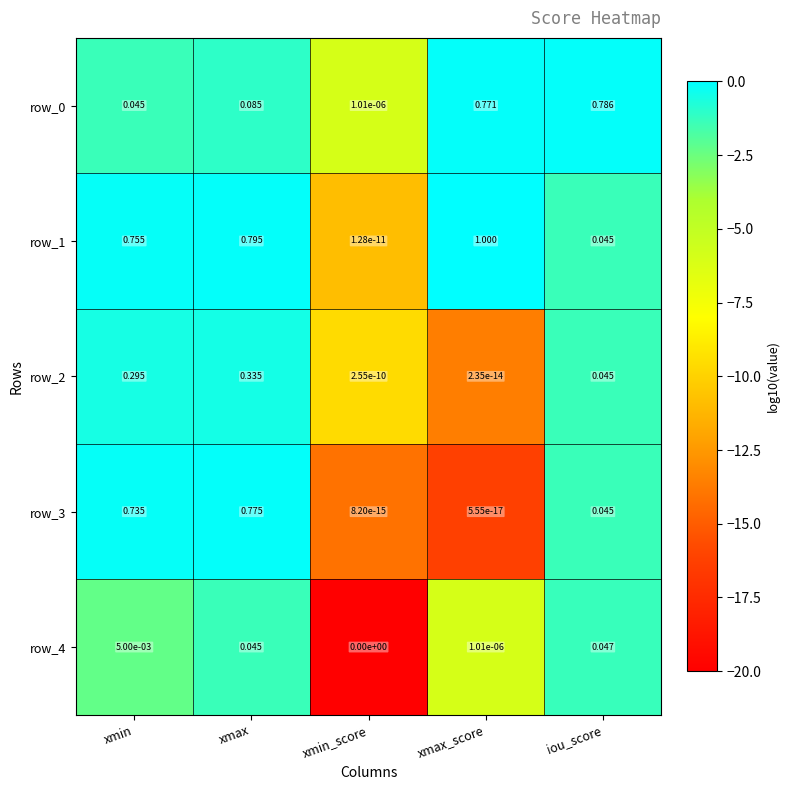

What is the average value of the row_1 series?

-2.5